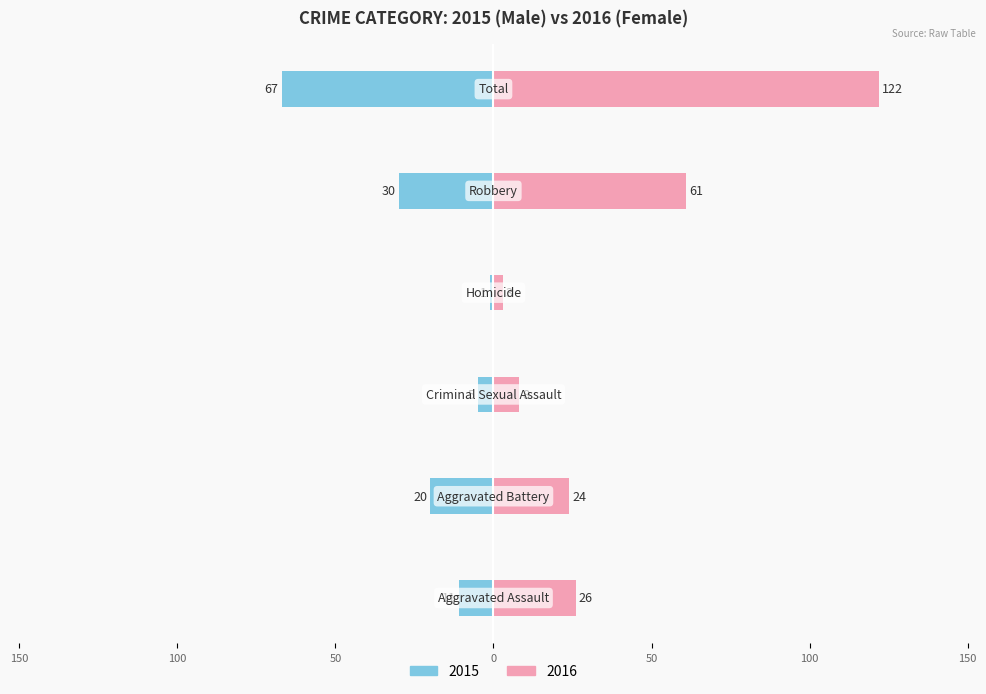

The value of Male at 0 is -41. True or false?

False